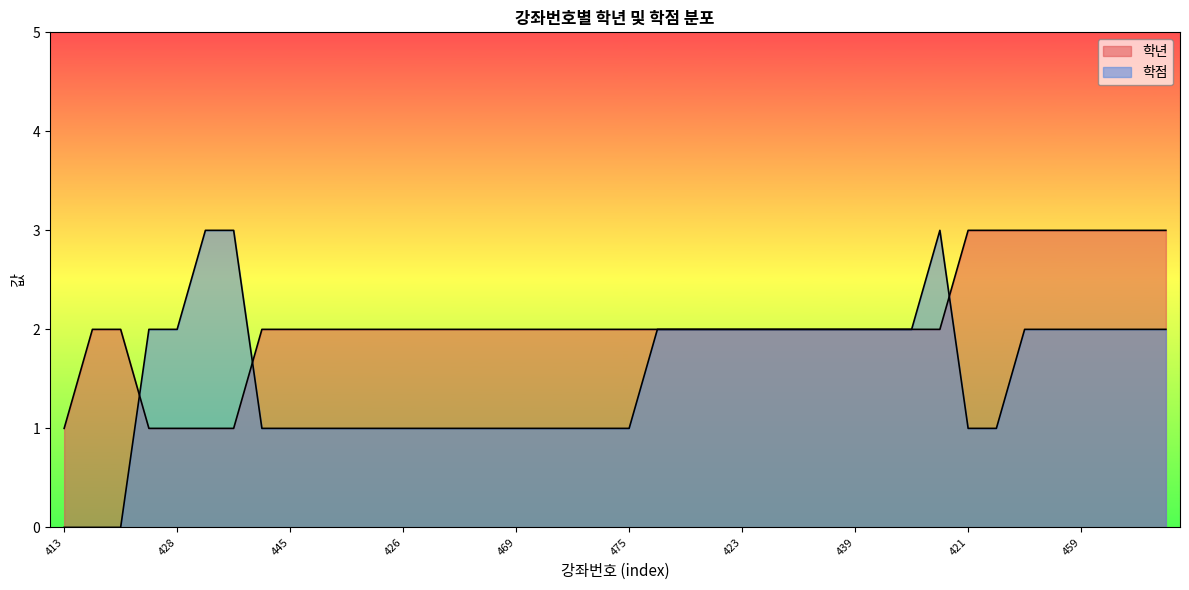

List the series in order of their peak value, lowest first.

학년, 학점